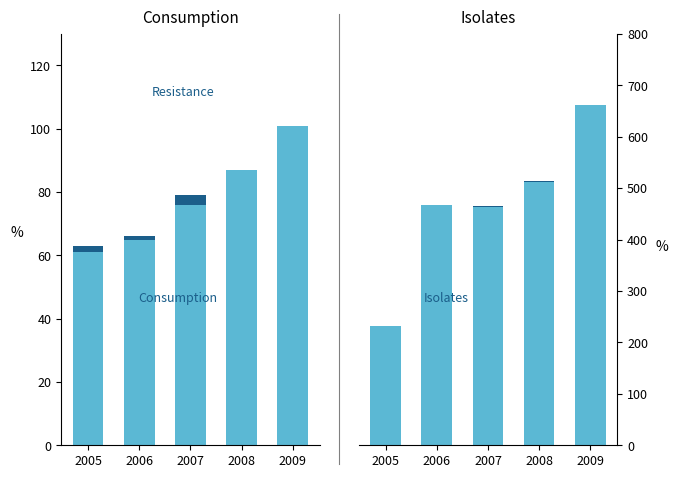

Is it true that Isolates equals 464 at 2007?

True